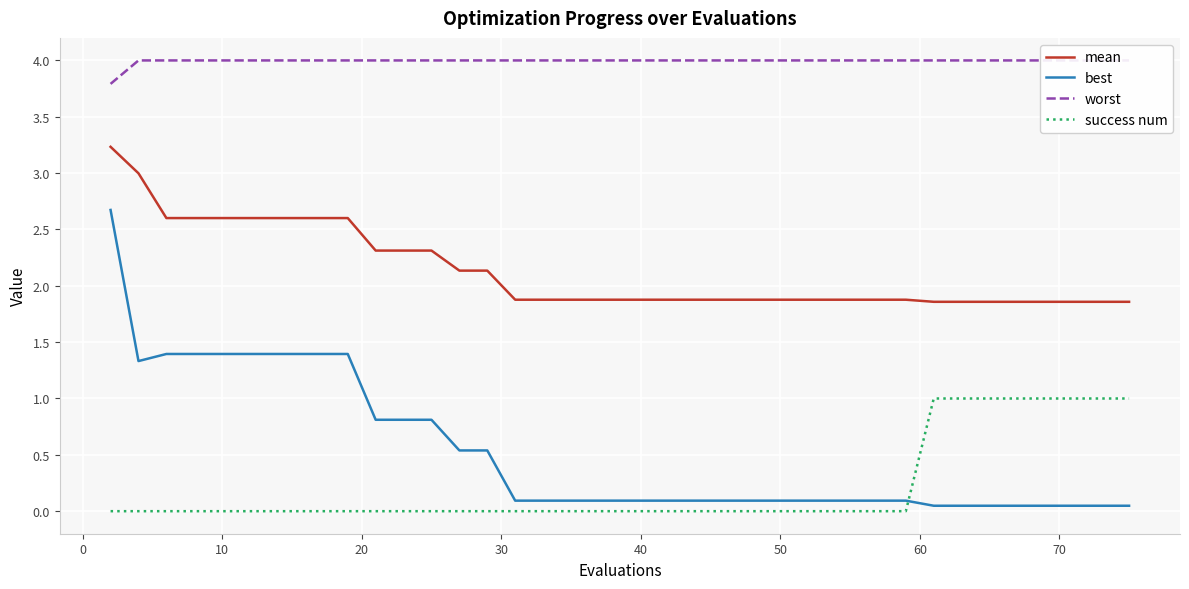

What is the value of the mean point at the 4th from the left?

2.6